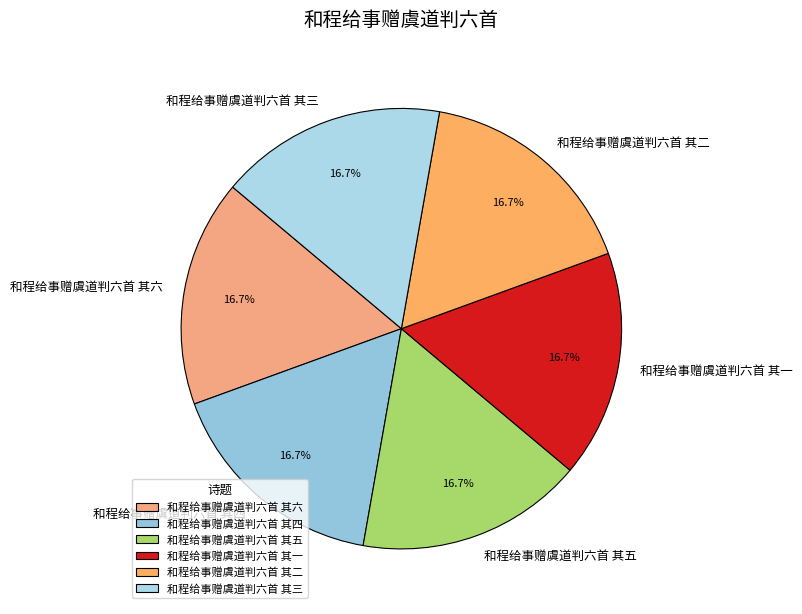

What percentage do 和程给事赠虞道判六首 其一 and 和程给事赠虞道判六首 其六 together represent?

33.3%